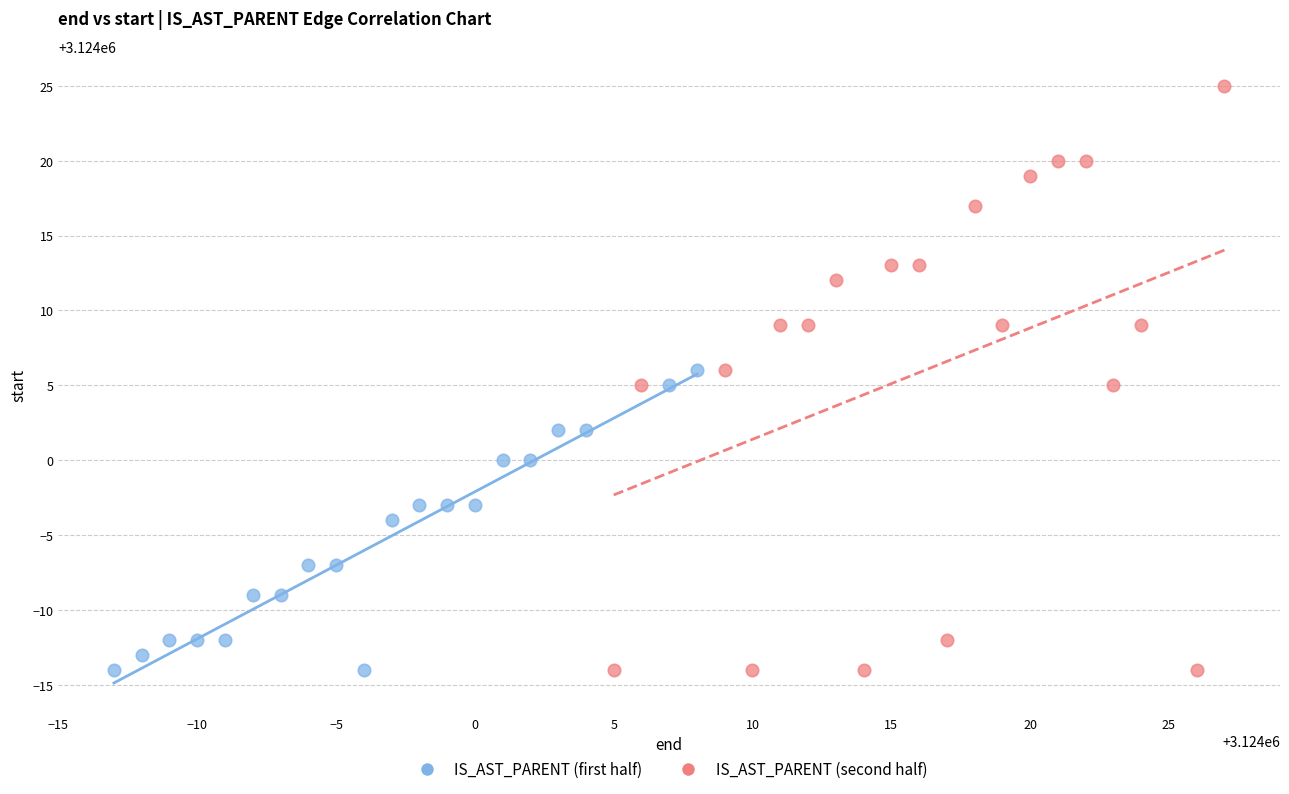

Which series has the widest spread of Y values?

IS_AST_PARENT (second half)